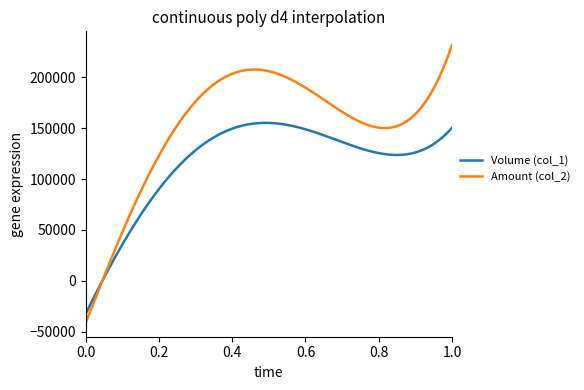

What is the minimum value shown in the chart?

-41356.2